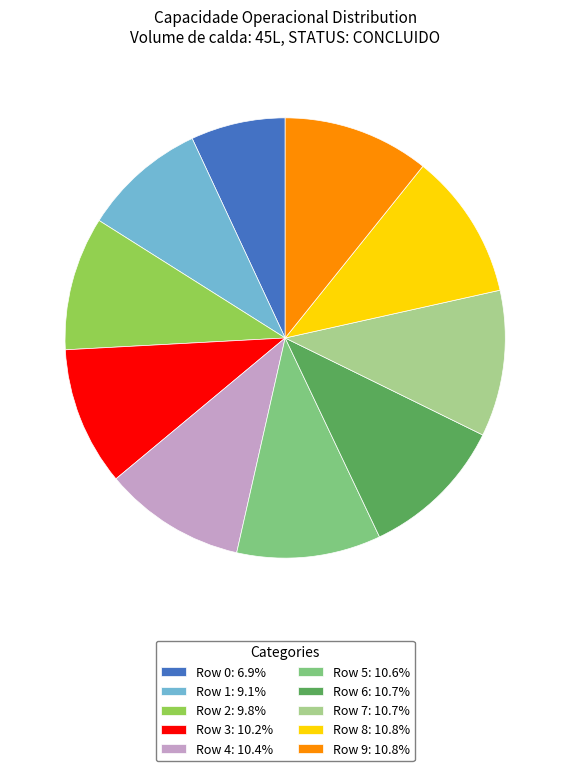

Combined, do Row 5: 10.6% and Row 9: 10.8% account for over 50%?

No